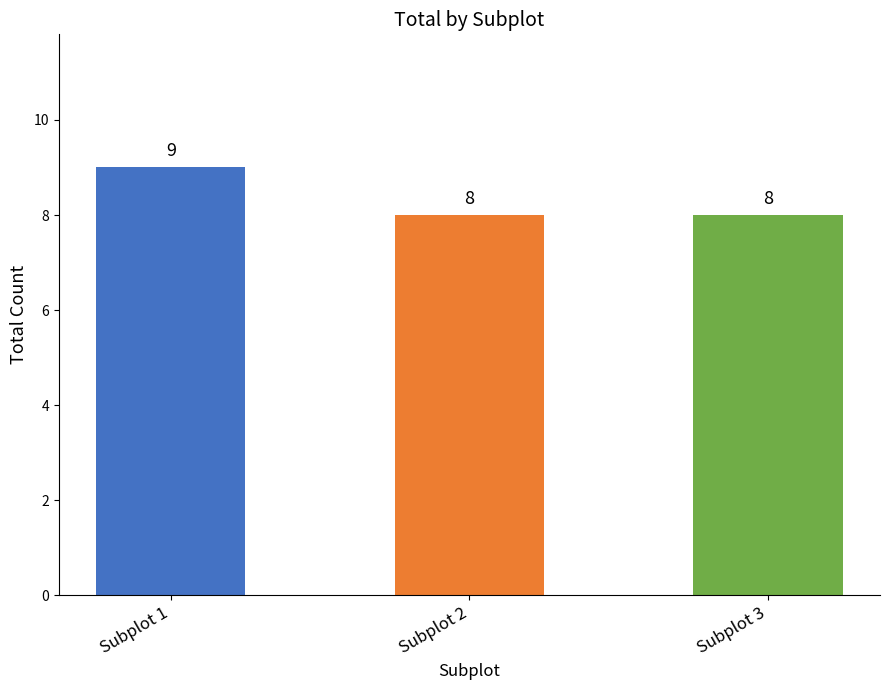

Between Subplot 2 and Subplot 1, which is larger?

Subplot 1